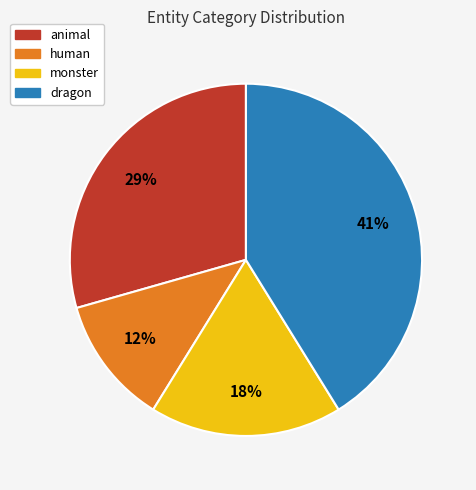

How many segments does this pie chart have?

4